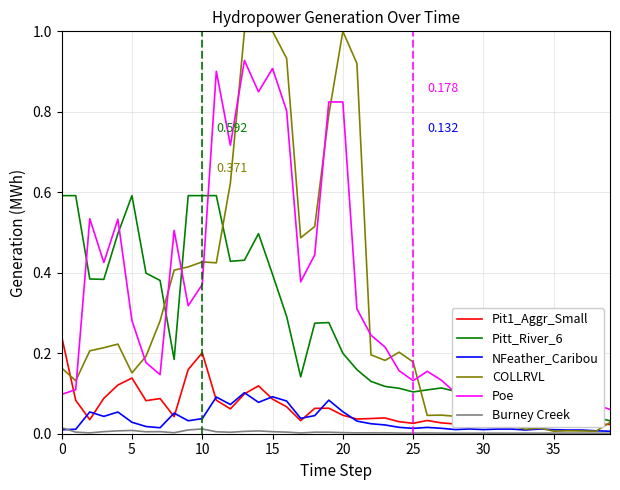

Which series has the largest total across all categories?

Poe